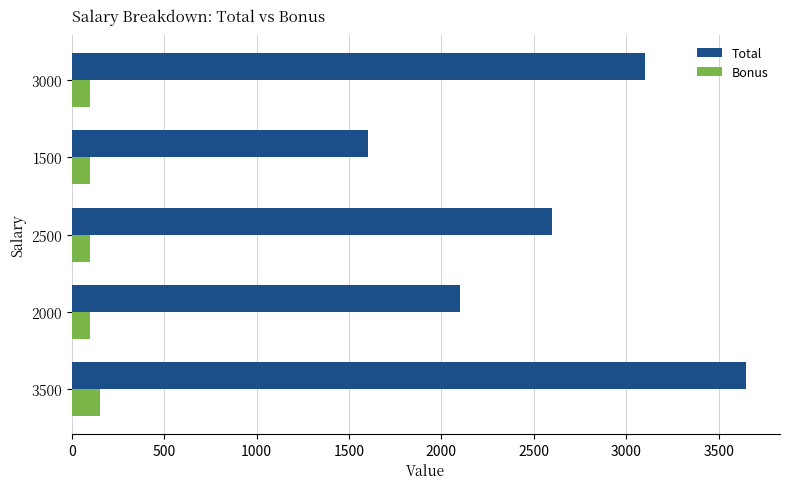

Is the value of Total at 3500 greater than the value of Bonus at 1500?

Yes